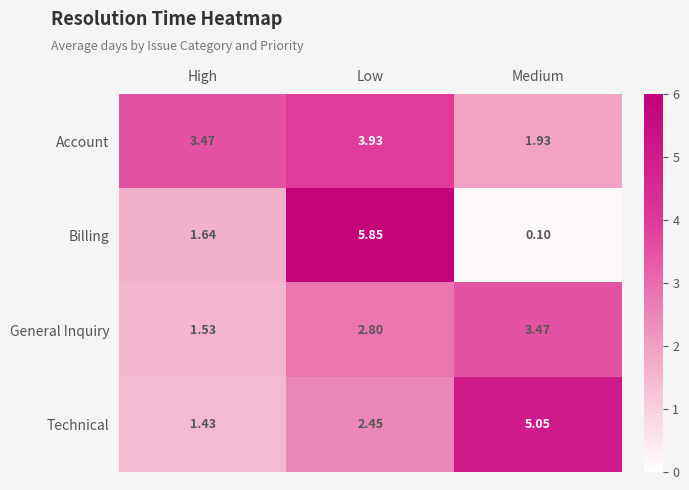

At which label does Technical first exceed 2?

Low